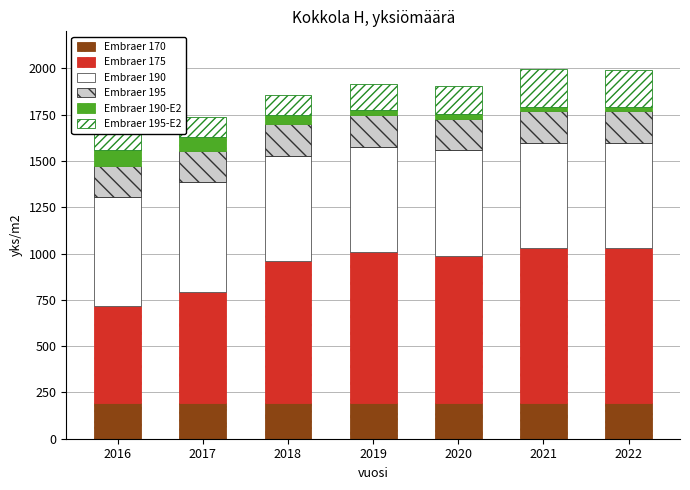

Between 2019 and 2022, which is larger?

2019